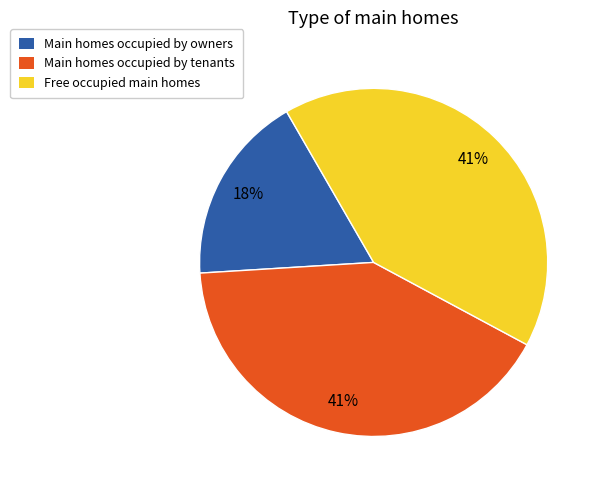

To the nearest percent, what is the average slice percentage?

33%